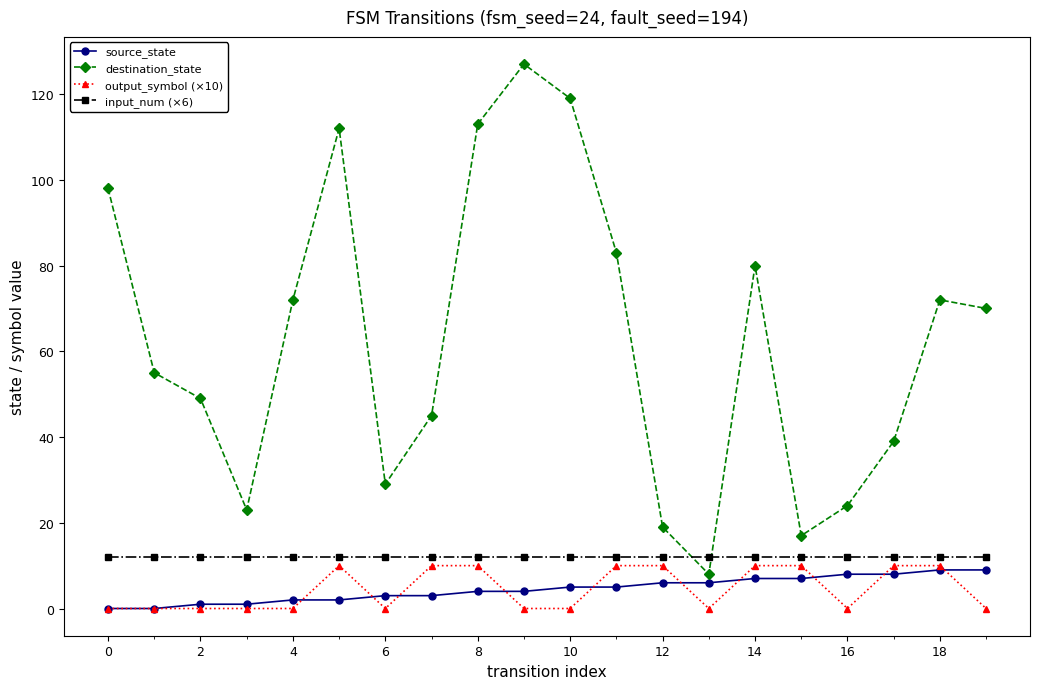

What is the maximum value shown in the chart?

127